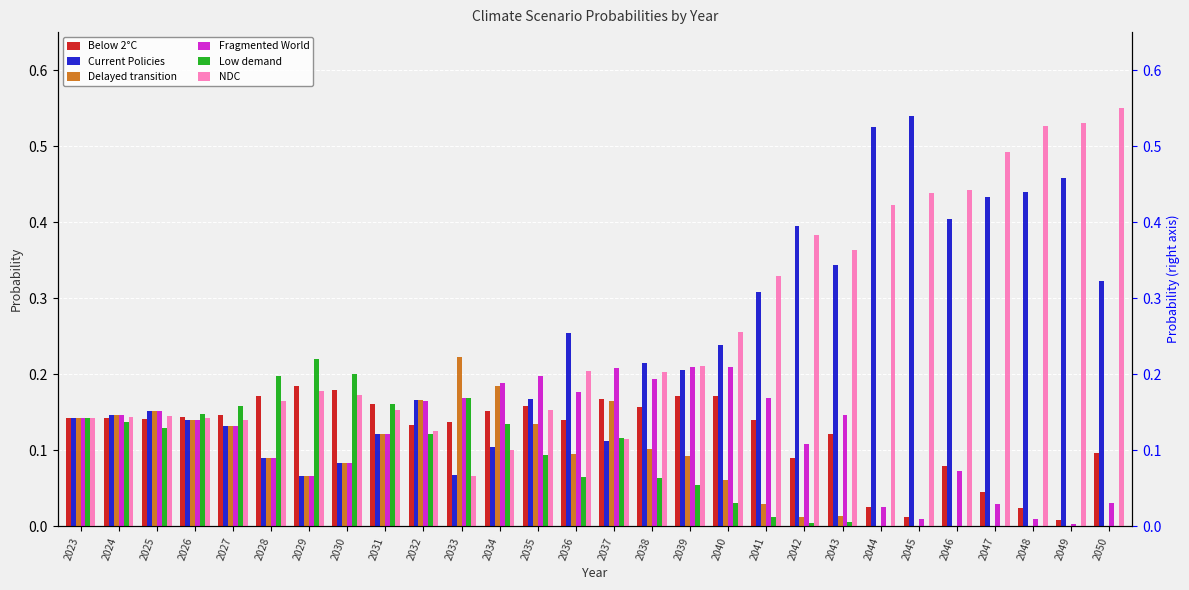

Reading right to left, transcribe all the data shown in this chart.

Below 2°C: 0.1	0.0	0.0	0.0	0.1	0.0	0.0	0.1	0.1	0.1	0.2	0.2	0.2	0.2	0.1	0.2	0.2	0.1	0.1	0.2	0.2	0.2	0.2	0.1	0.1	0.1	0.1	0.1
Current Policies: 0.3	0.5	0.4	0.4	0.4	0.5	0.5	0.3	0.4	0.3	0.2	0.2	0.2	0.1	0.3	0.2	0.1	0.1	0.2	0.1	0.1	0.1	0.1	0.1	0.1	0.2	0.1	0.1
Delayed transition: 0.0	0.0	0.0	0.0	0.0	0.0	0.0	0.0	0.0	0.0	0.1	0.1	0.1	0.2	0.1	0.1	0.2	0.2	0.2	0.1	0.1	0.1	0.1	0.1	0.1	0.2	0.1	0.1
Fragmented World: 0.0	0.0	0.0	0.0	0.1	0.0	0.0	0.1	0.1	0.2	0.2	0.2	0.2	0.2	0.2	0.2	0.2	0.2	0.2	0.1	0.1	0.1	0.1	0.1	0.1	0.2	0.1	0.1
Low demand: 0.0	0.0	0.0	0.0	0.0	0.0	0.0	0.0	0.0	0.0	0.0	0.1	0.1	0.1	0.1	0.1	0.1	0.2	0.1	0.2	0.2	0.2	0.2	0.2	0.1	0.1	0.1	0.1
NDC: 0.6	0.5	0.5	0.5	0.4	0.4	0.4	0.4	0.4	0.3	0.3	0.2	0.2	0.1	0.2	0.2	0.1	0.1	0.1	0.2	0.2	0.2	0.2	0.1	0.1	0.1	0.1	0.1